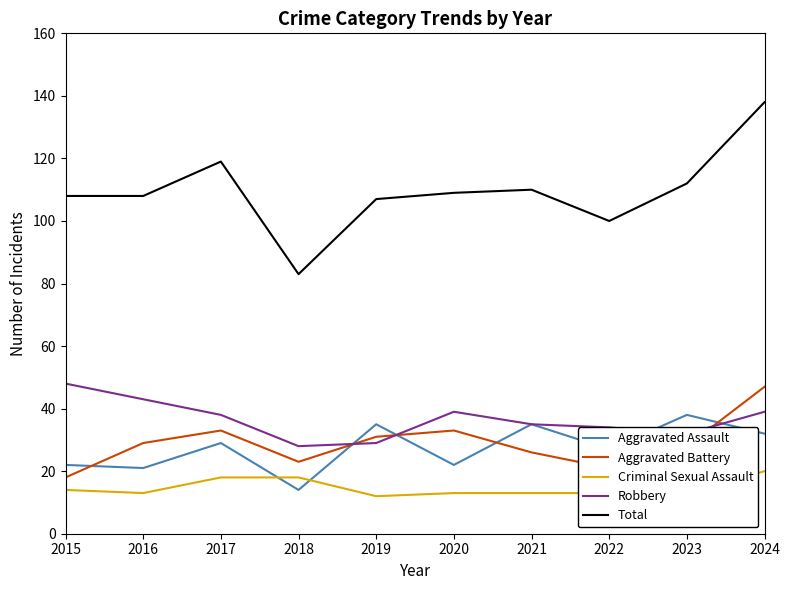

How many intersections are there between Aggravated Battery and Robbery?

3